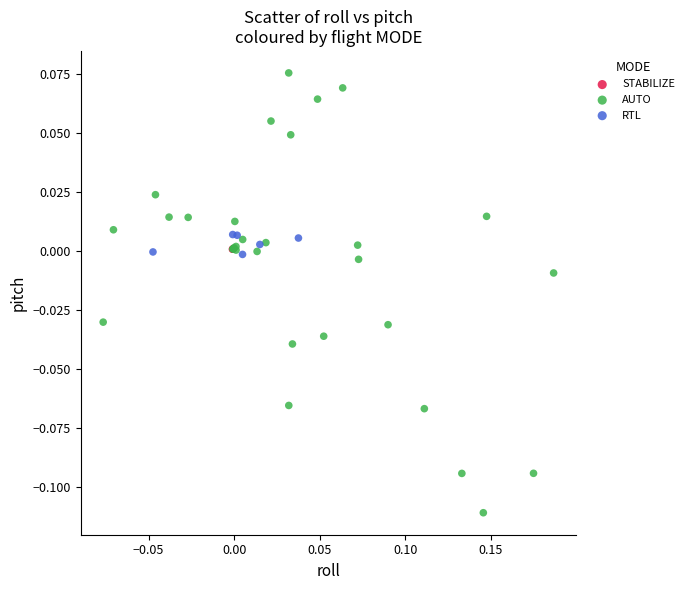

Which series has the widest spread of Y values?

AUTO